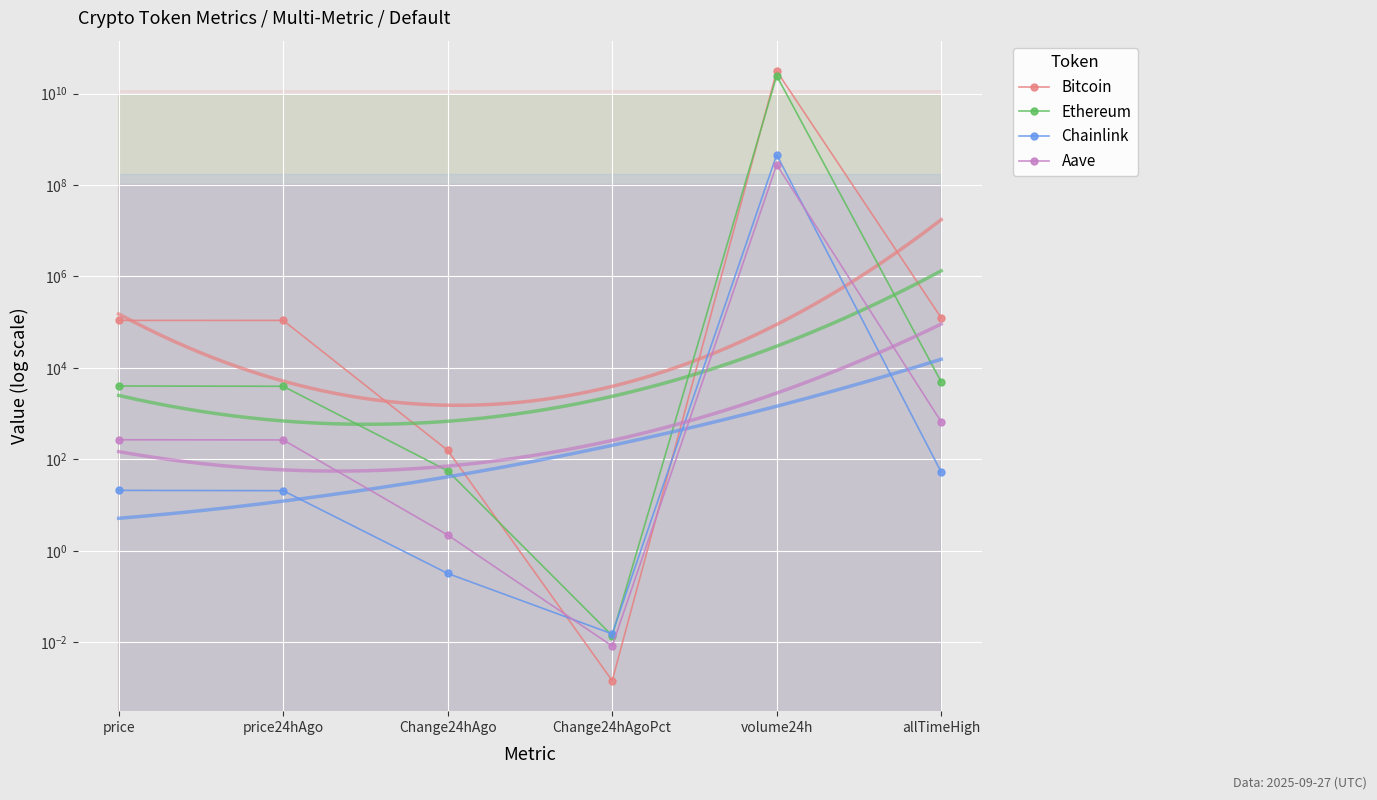

True or false: Ethereum has more than 2 points higher than both neighbors.

False